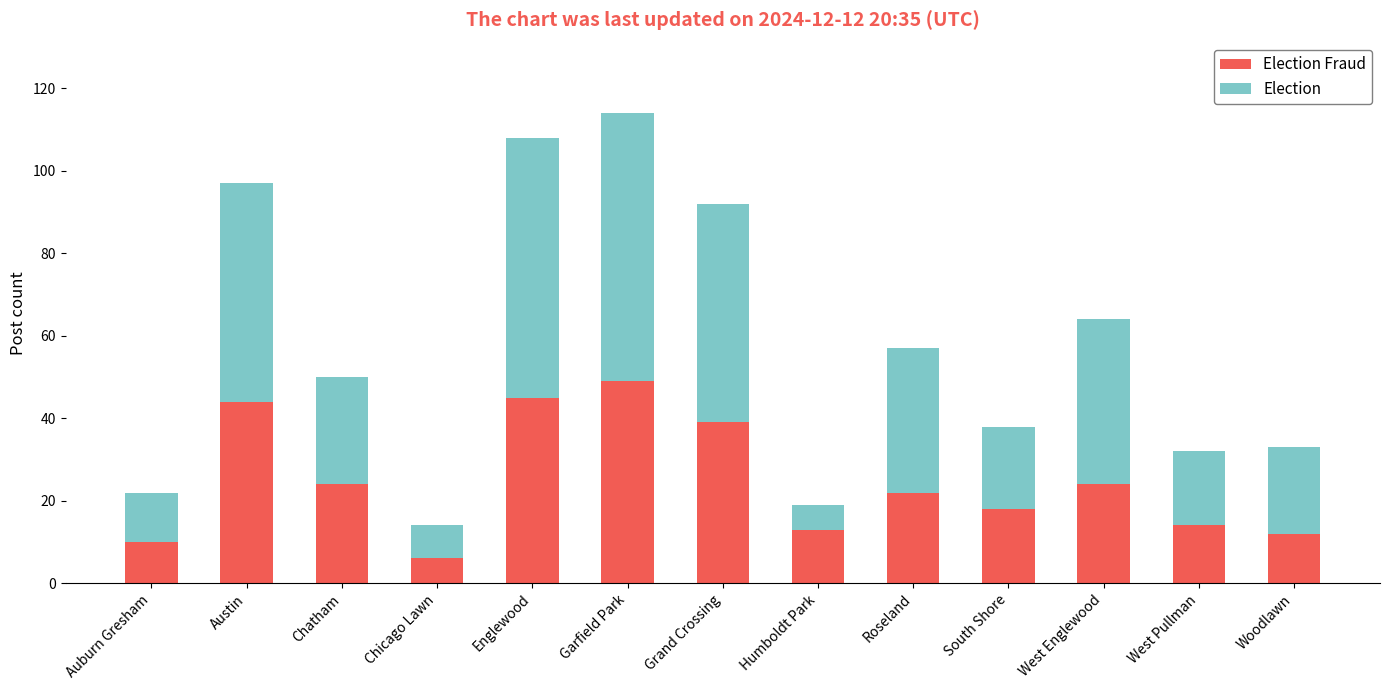

What is the total value across all series at Englewood?

108